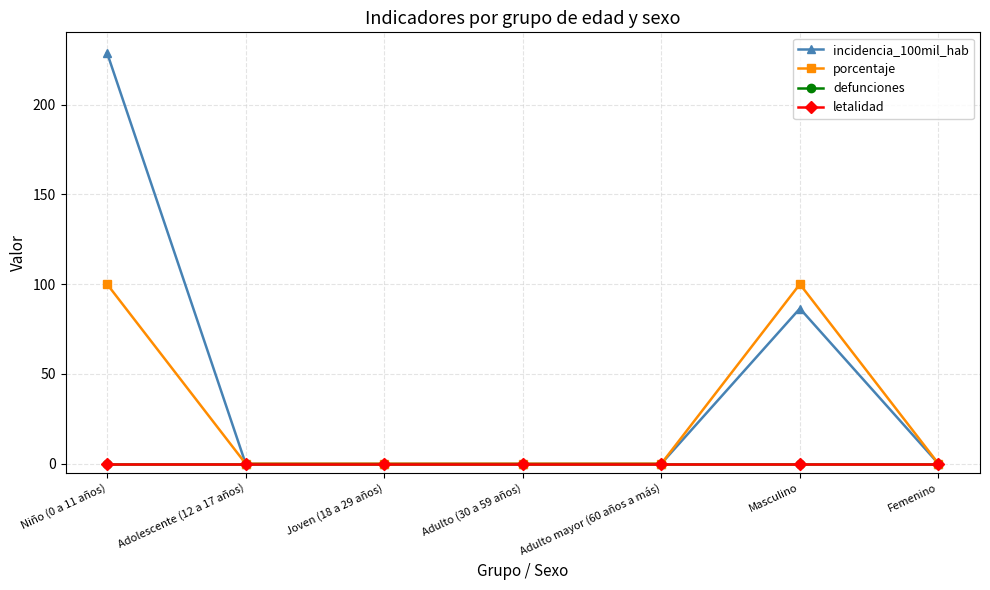

Reading left to right, list all the values displayed in this chart.

incidencia_100mil_hab: 228.8	0.0	0.0	0.0	0.0	86.4	0.0
porcentaje: 100.0	0.0	0.0	0.0	0.0	100.0	0.0
defunciones: 0.0	0.0	0.0	0.0	0.0	0.0	0.0
letalidad: 0.0	0.0	0.0	0.0	0.0	0.0	0.0